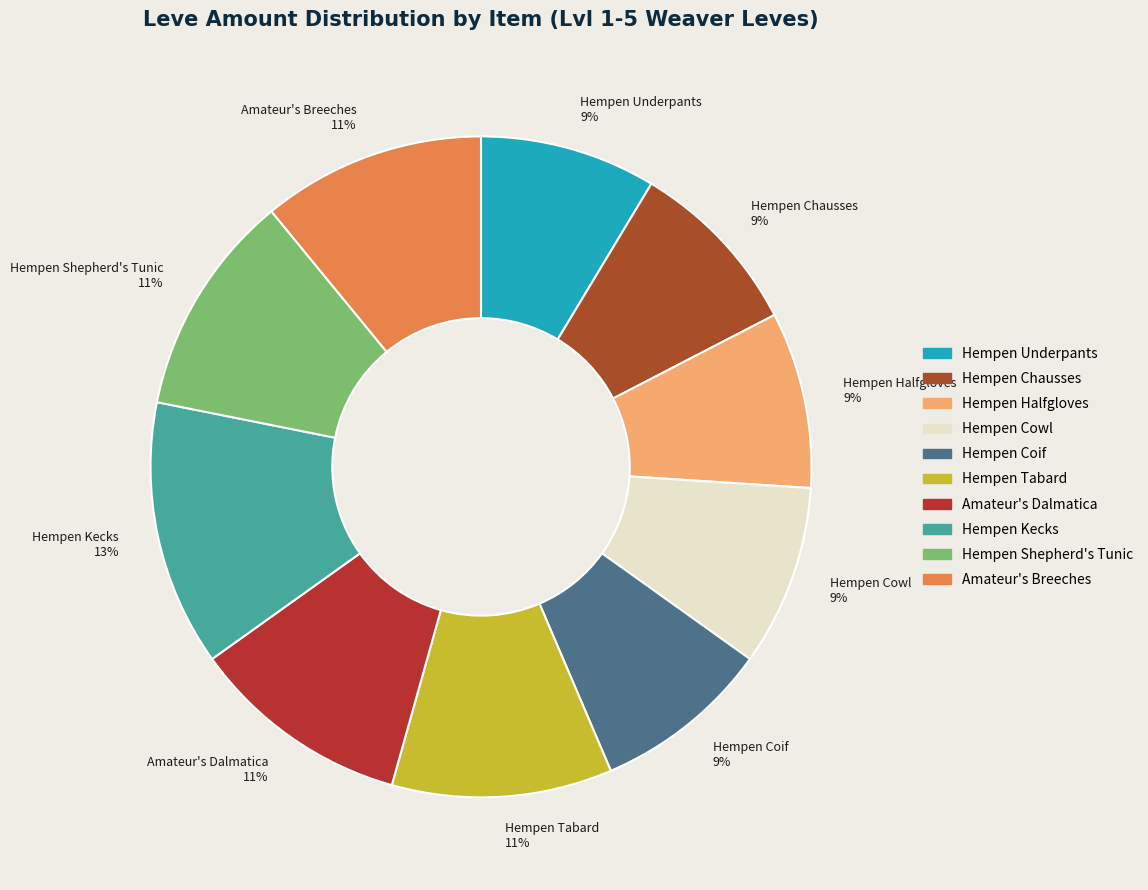

Count the number of slices in the pie.

10